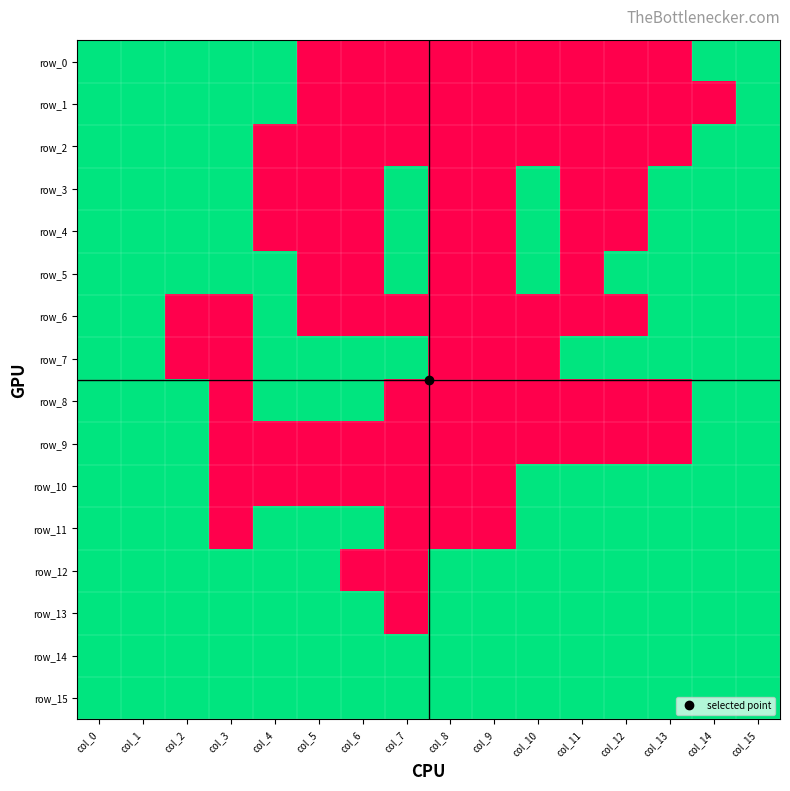

How many categories are shown in the chart?

16